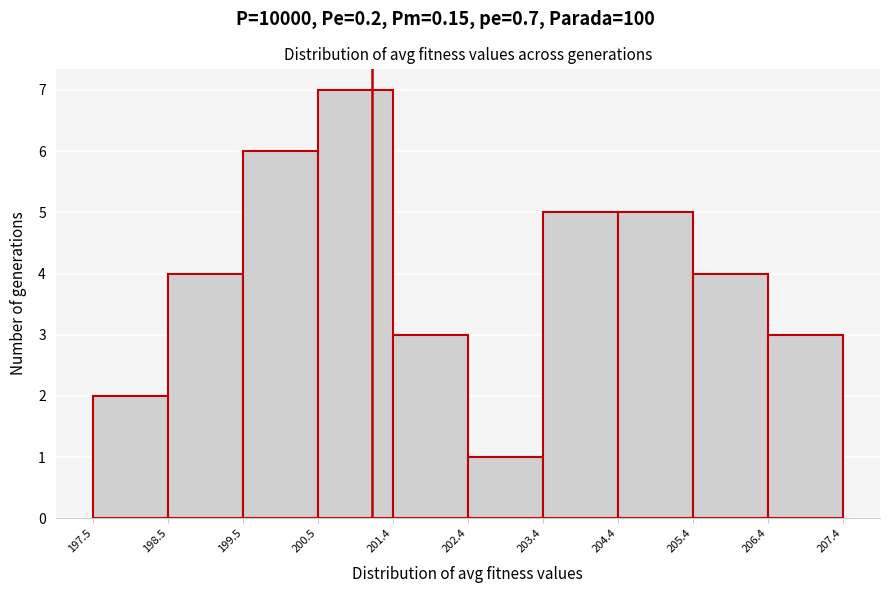

Which range on the x-axis has the tallest bar?

200.5 to 201.4